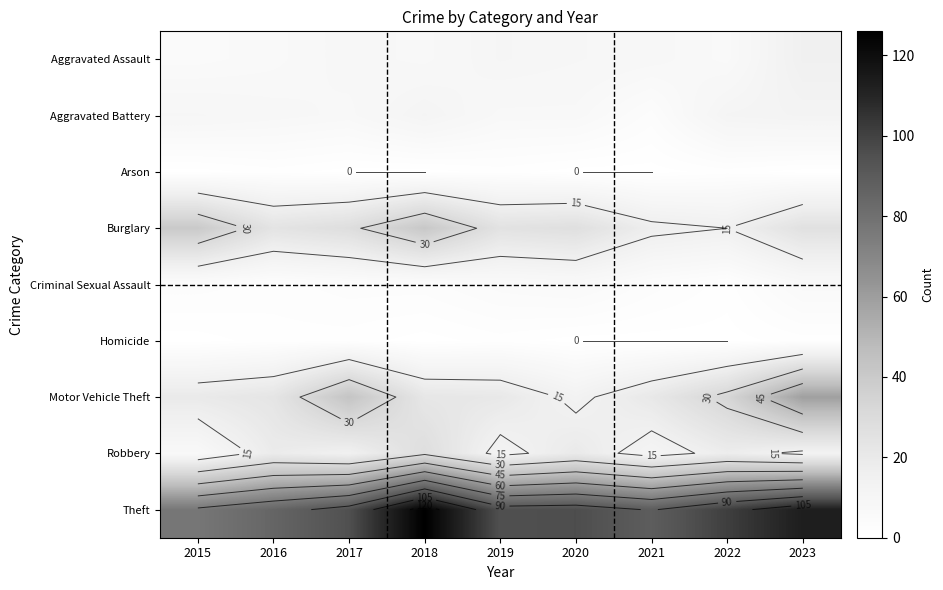

At how many categories does at least one series exceed 125?

1